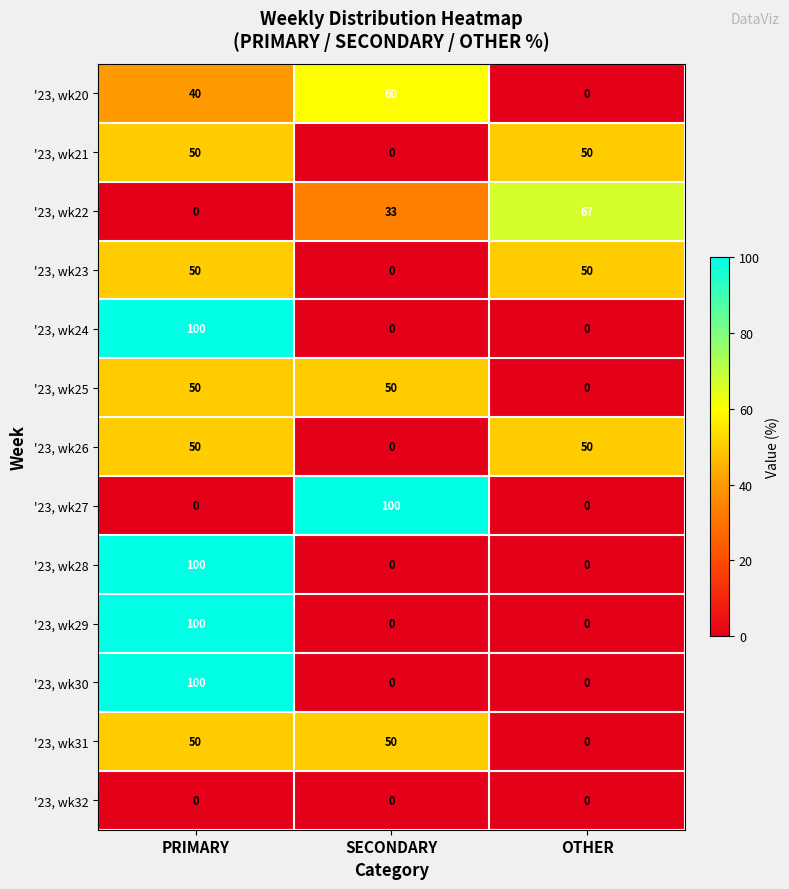

Count the '23, wk28 values in the range 0 to 100.

3